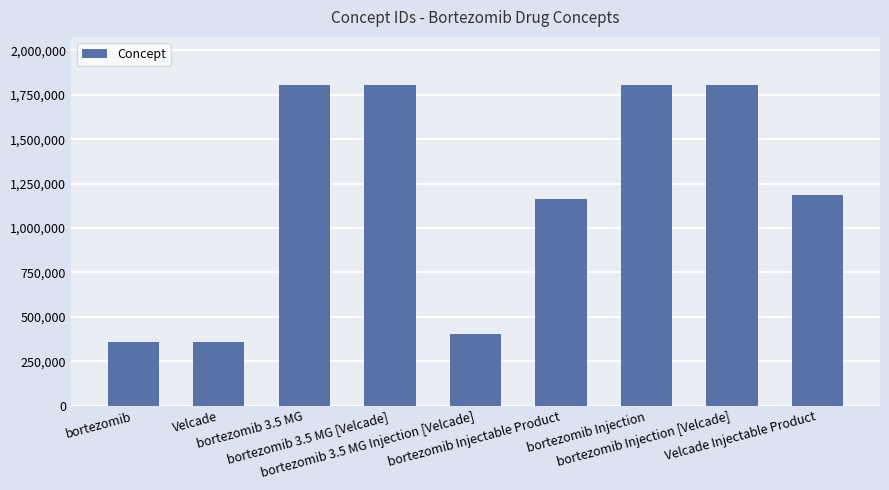

Is it true that the value at bortezomib 3.5 MG is 1804993?

True